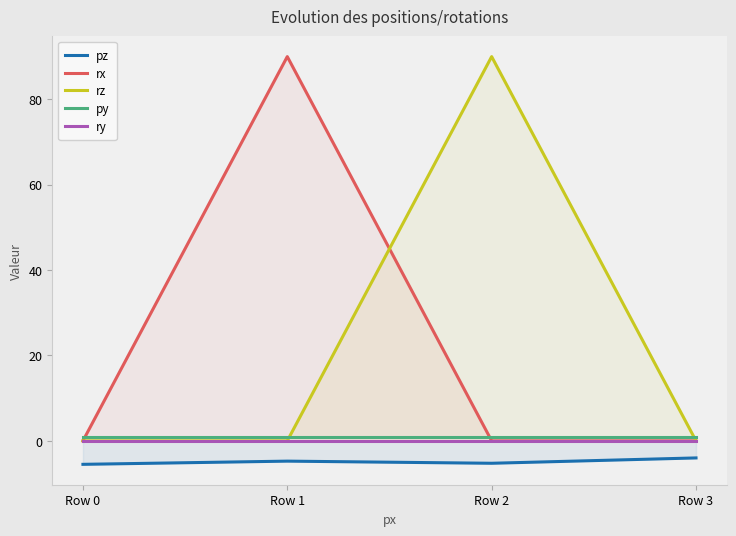

At Row 2, list the series in order from largest to smallest.

rz, py, rx, ry, pz